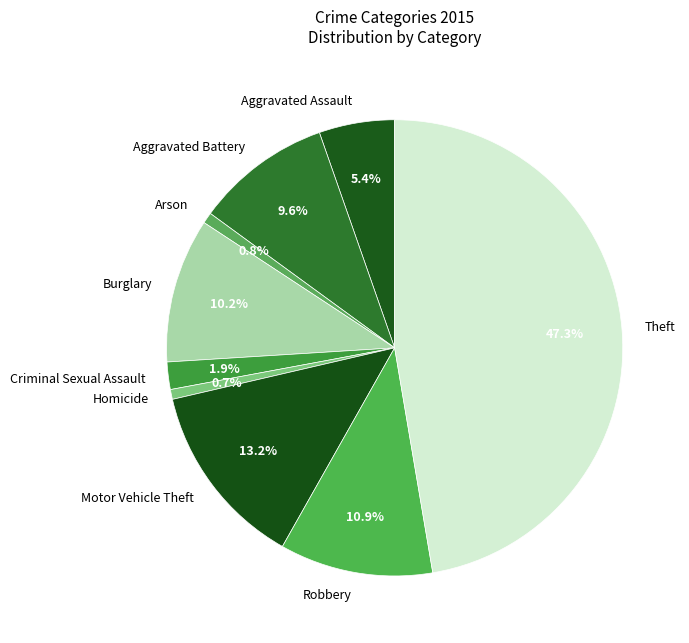

What is the ratio of the value at Criminal Sexual Assault to the value at Motor Vehicle Theft?

0.1